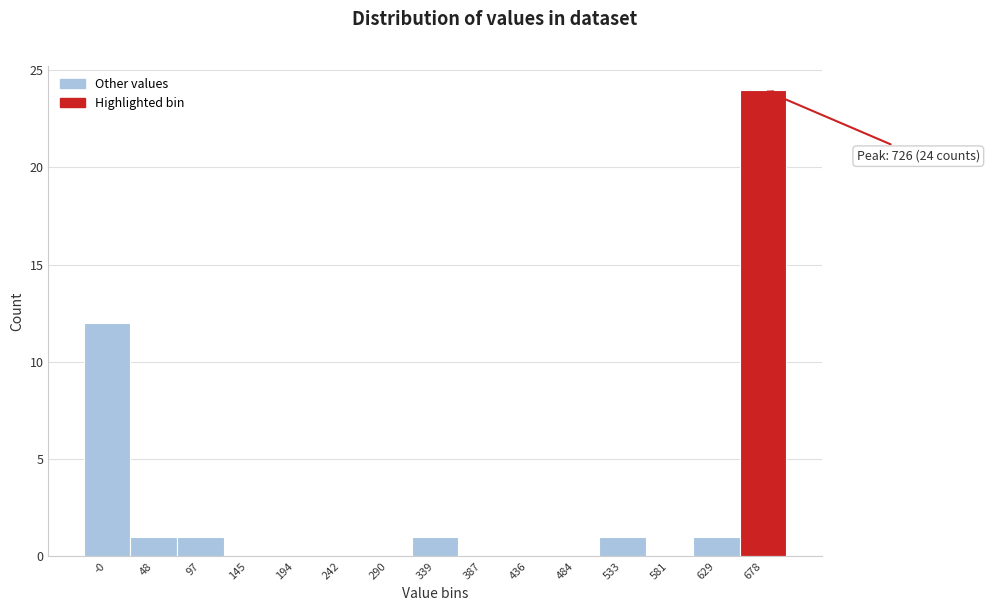

Reading left to right, list all the values displayed in this chart.

-0=12	48=1	97=1	145=0	194=0	242=0	290=0	339=1	387=0	436=0	484=0	533=1	581=0	629=1	678=24